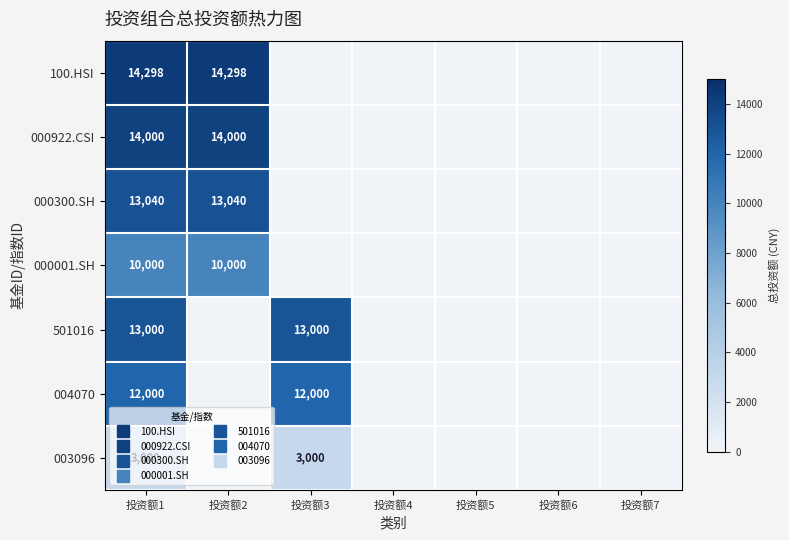

How many 000922.CSI values are between 0 and 14000?

7